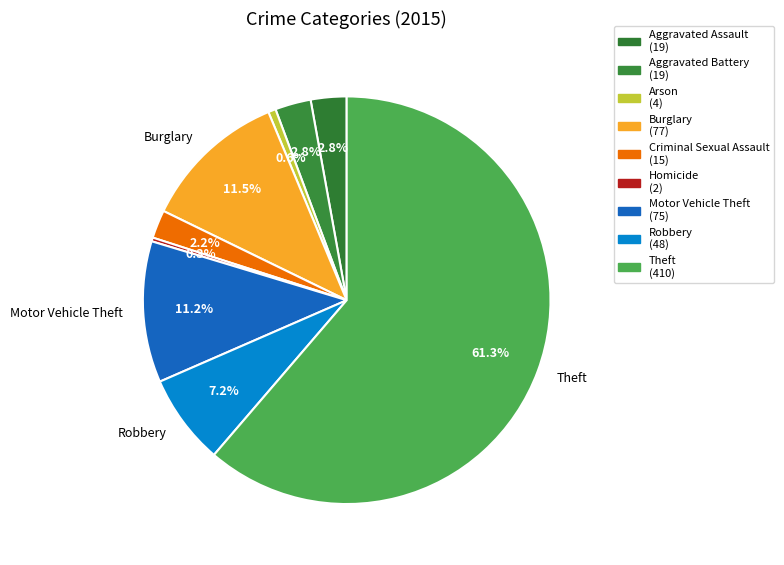

What is the largest slice in the pie chart?

Theft